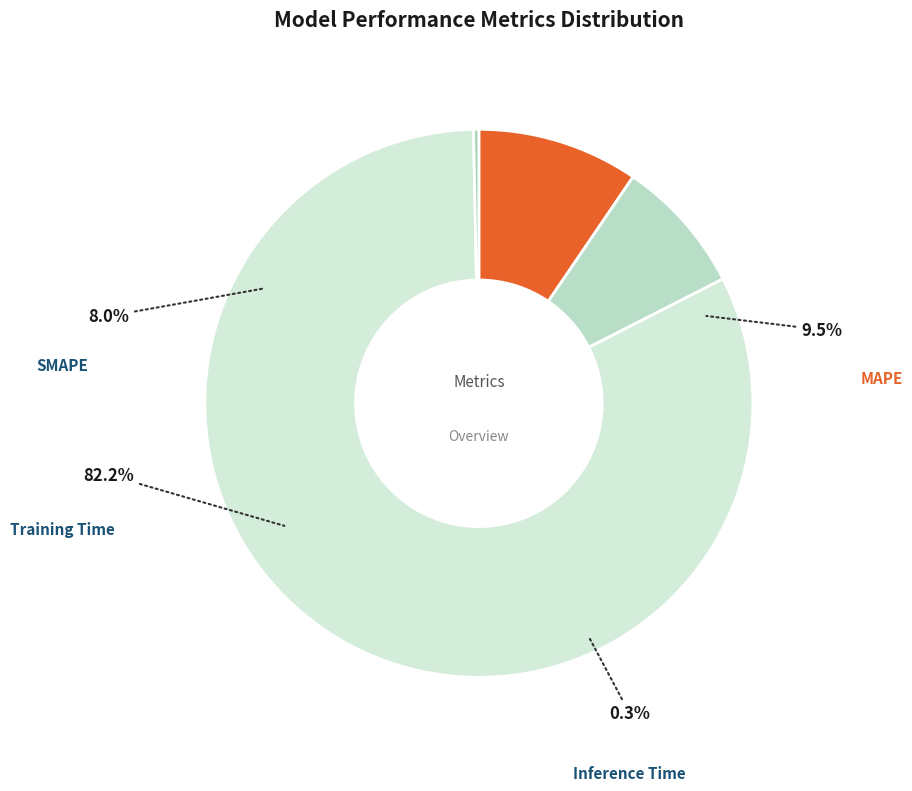

What is the ratio of the value at MAPE to the value at Training Time?

0.1